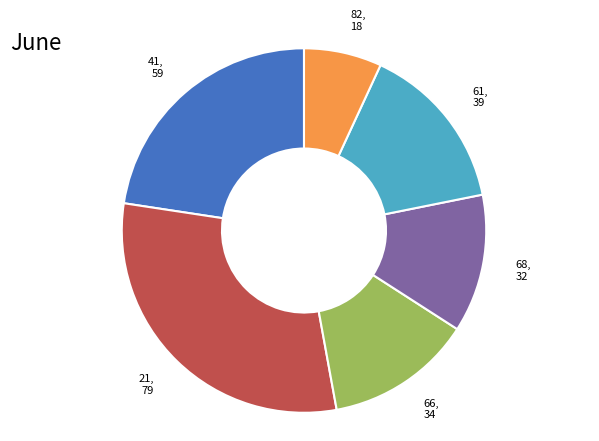

Combined, do 61, 39 and 21, 79 account for over 50%?

No